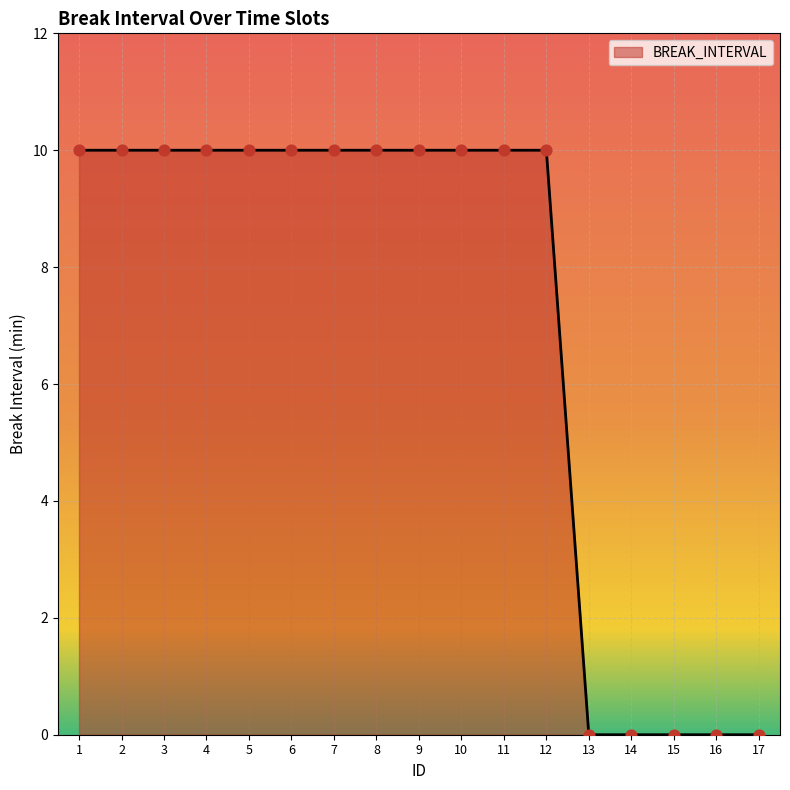

What is the change in value from 9 to 17?

-10